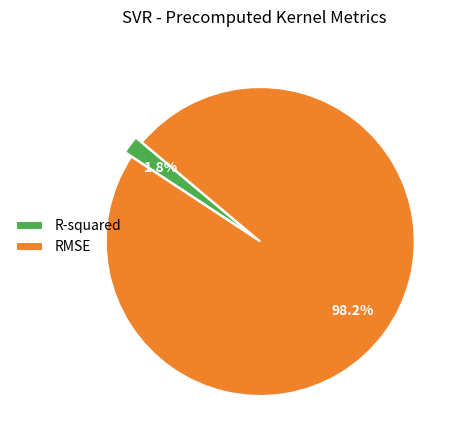

To the nearest percent, what is the difference between the largest and smallest slice percentages?

96%